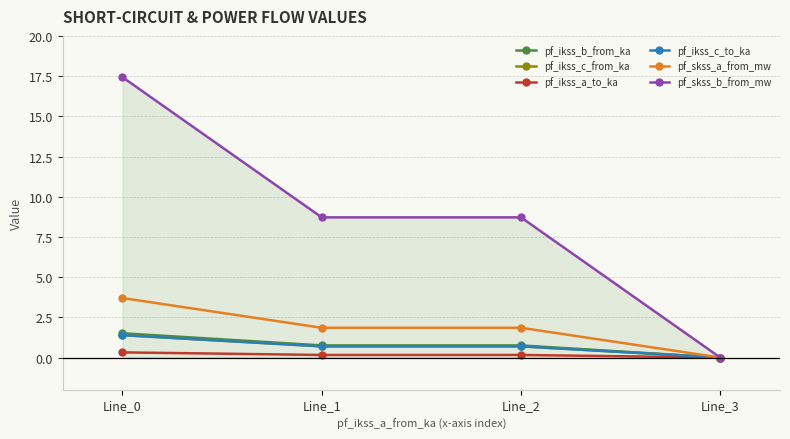

Reading right to left, list all the values displayed in this chart.

pf_ikss_b_from_ka: Line_3=0.0	Line_2=0.8	Line_1=0.8	Line_0=1.5
pf_ikss_c_from_ka: Line_3=0.0	Line_2=0.7	Line_1=0.7	Line_0=1.4
pf_ikss_a_to_ka: Line_3=0.0	Line_2=0.2	Line_1=0.2	Line_0=0.3
pf_ikss_c_to_ka: Line_3=0.0	Line_2=0.7	Line_1=0.7	Line_0=1.4
pf_skss_a_from_mw: Line_3=0.0	Line_2=1.9	Line_1=1.9	Line_0=3.7
pf_skss_b_from_mw: Line_3=0.0	Line_2=8.7	Line_1=8.7	Line_0=17.4